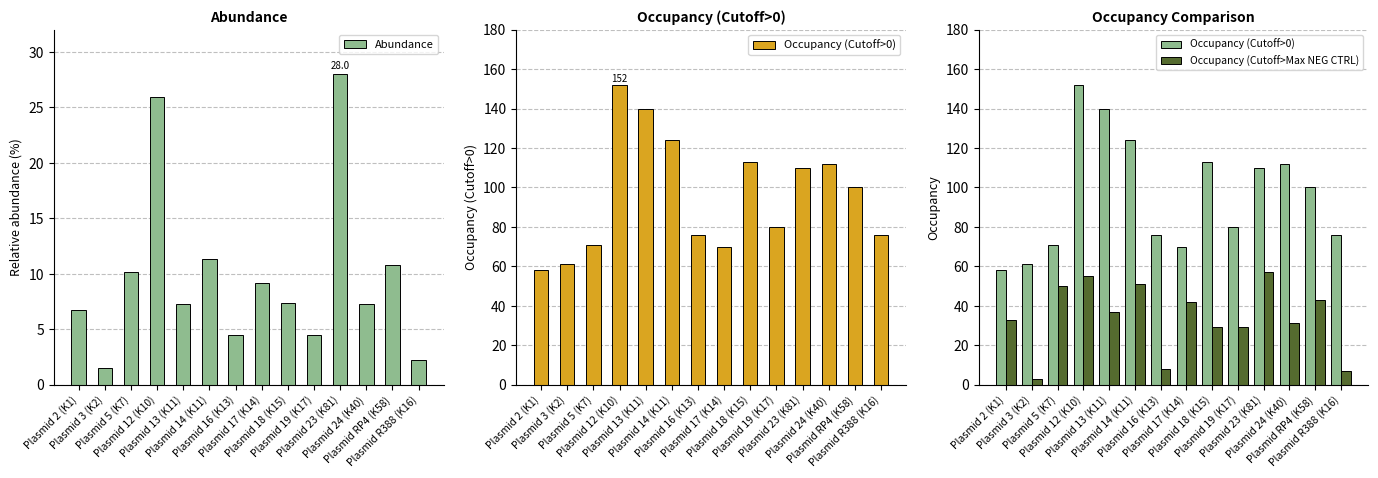

List the labels in order of Occupancy (Cutoff>0) value, smallest first.

Plasmid 2 (K1), Plasmid 3 (K2), Plasmid 17 (K14), Plasmid 5 (K7), Plasmid 16 (K13), Plasmid R388 (K16), Plasmid 19 (K17), Plasmid RP4 (K58), Plasmid 23 (K81), Plasmid 24 (K40), Plasmid 18 (K15), Plasmid 14 (K11), Plasmid 13 (K11), Plasmid 12 (K10)